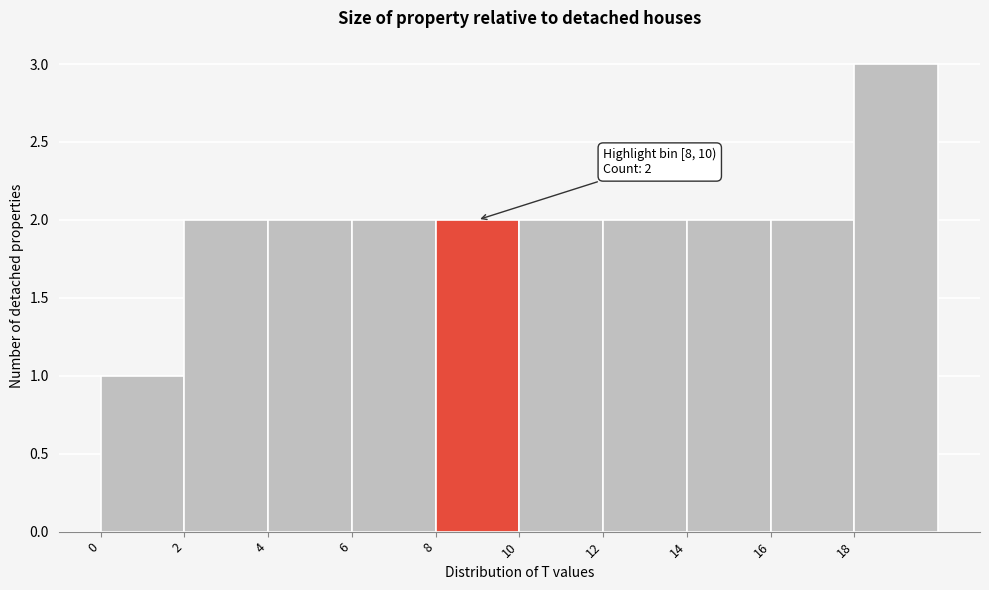

Which range on the x-axis has the tallest bar?

18 to 20